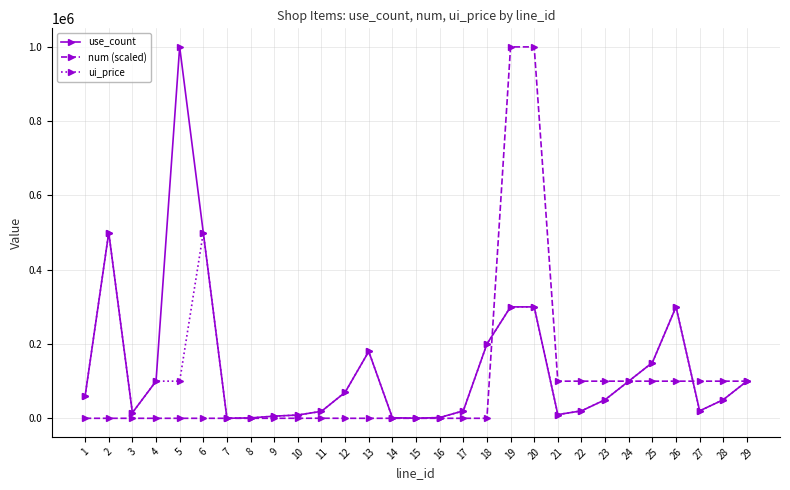

True or false: num (scaled) has more than 0 points higher than both neighbors.

True